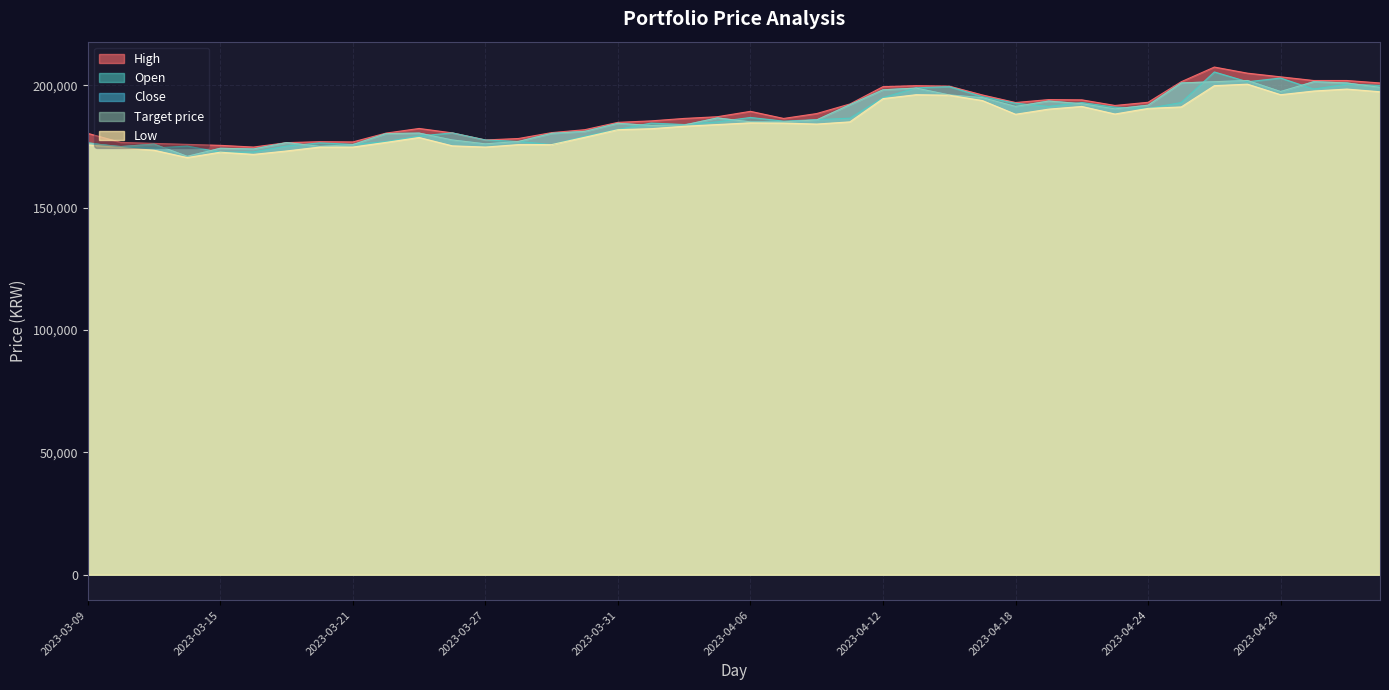

At which category does High reach its first local valley?

2023-03-16